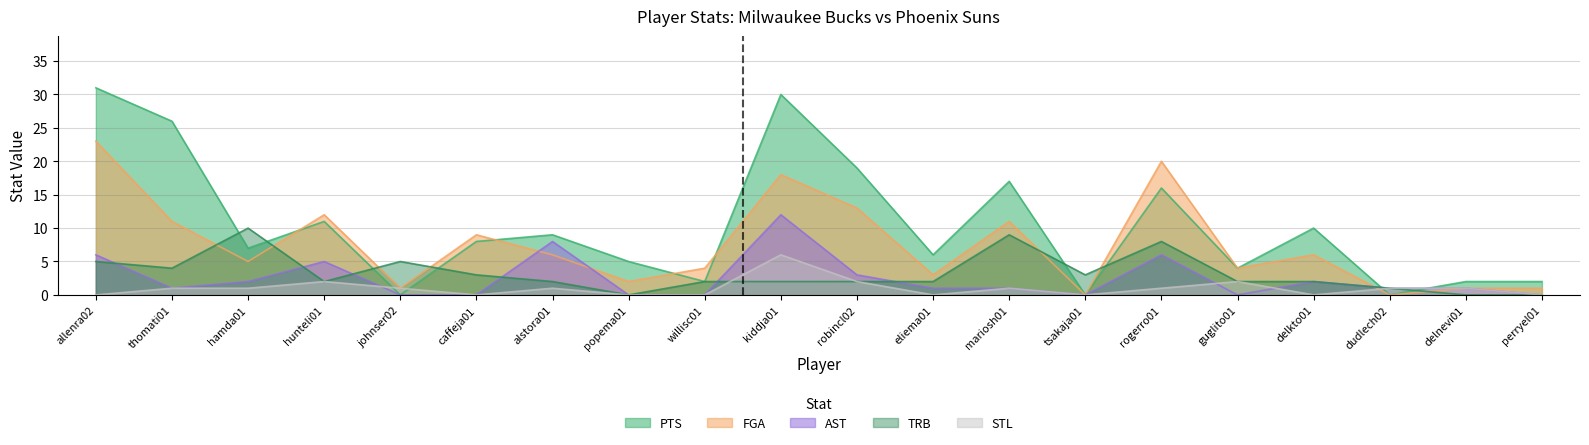

What is the difference between the PTS values at mariosh01 and johnser02?

17